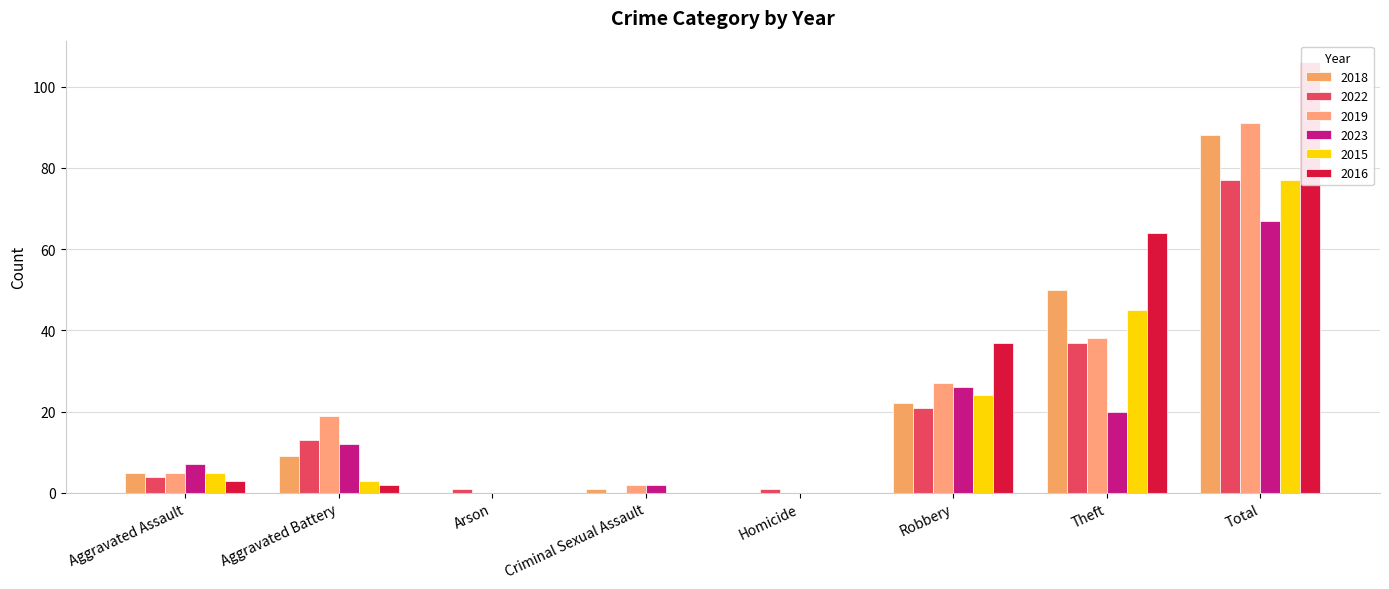

At which category is the sum across all series the highest?

Total